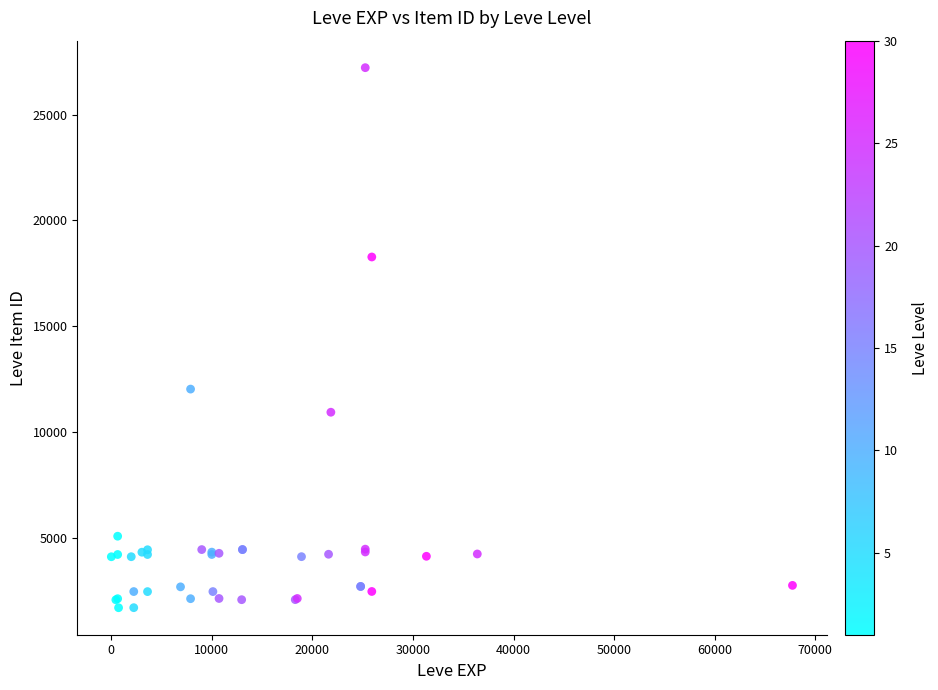

What Y value in the scatter plot is closest to 14448?

12018